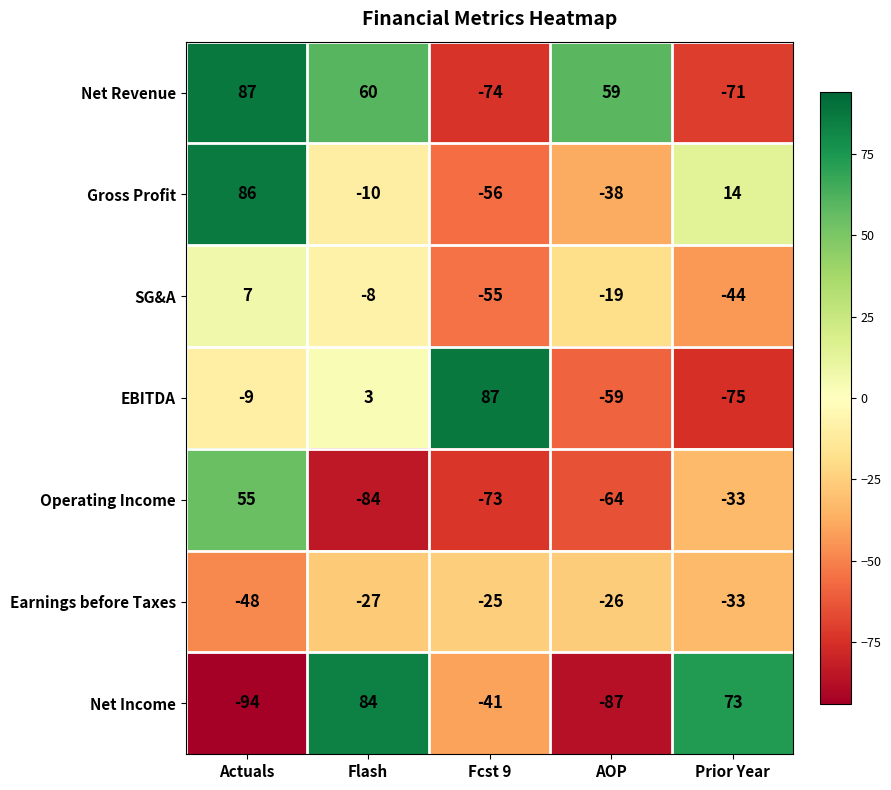

What is the average value of the Operating Income series?

-40